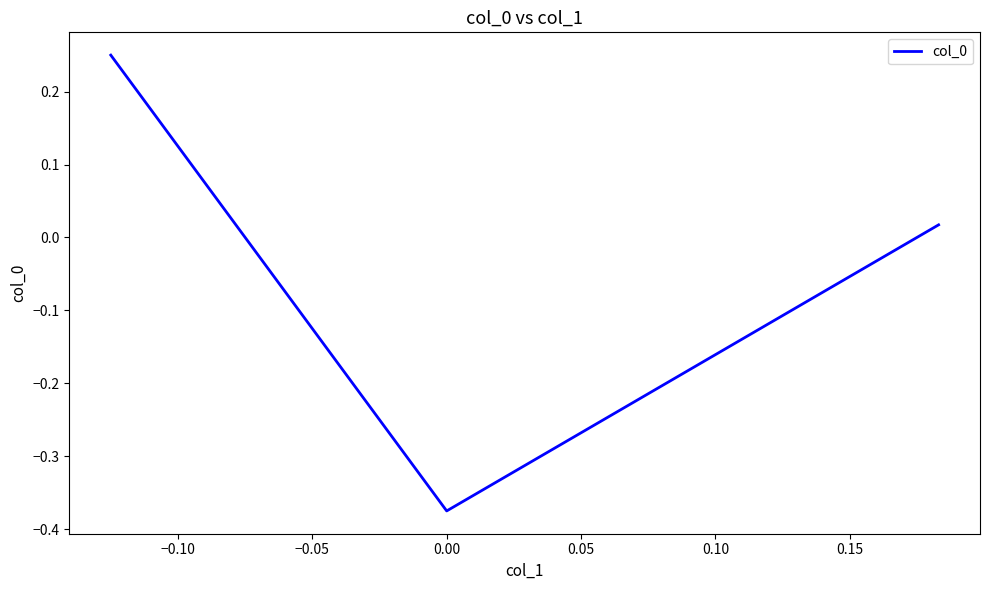

What is the difference between the maximum and minimum values?

0.6